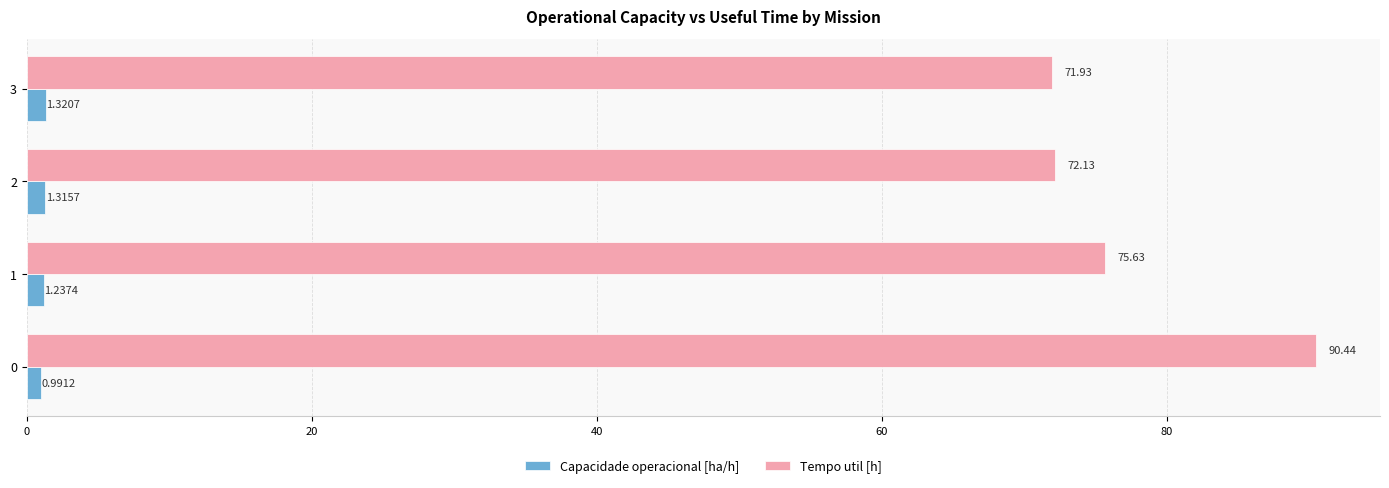

Which series has the largest total across all categories?

Tempo util [h]